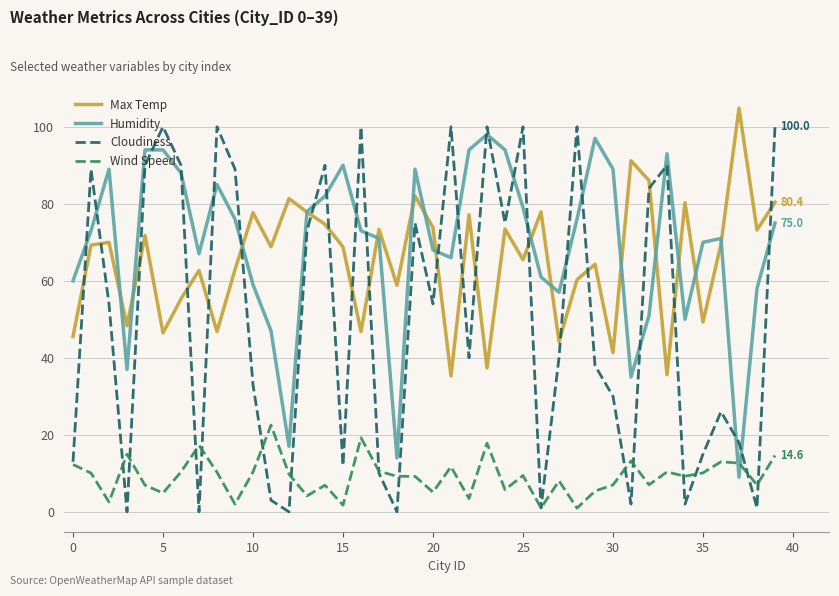

What are all the series names shown in the legend?

Max Temp, Humidity, Cloudiness, Wind Speed